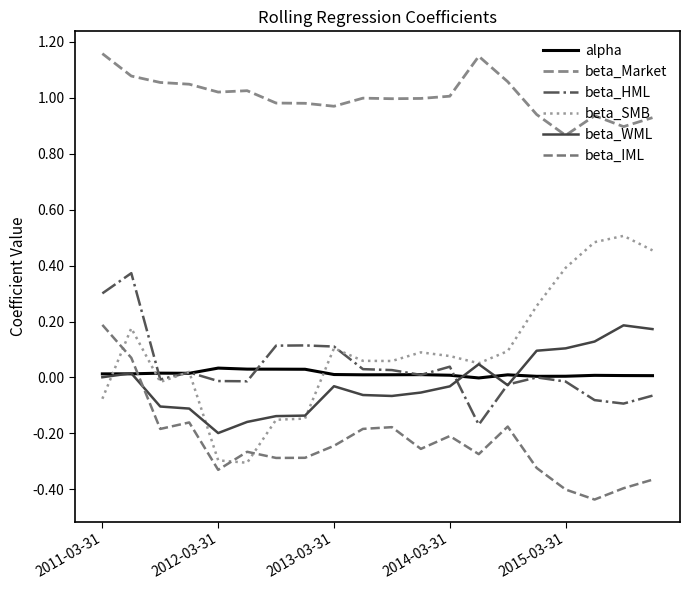

Does the chart have visible grid lines?

No